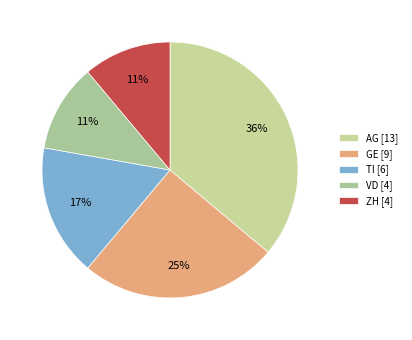

True or false: ZH accounts for 3% of the total.

False